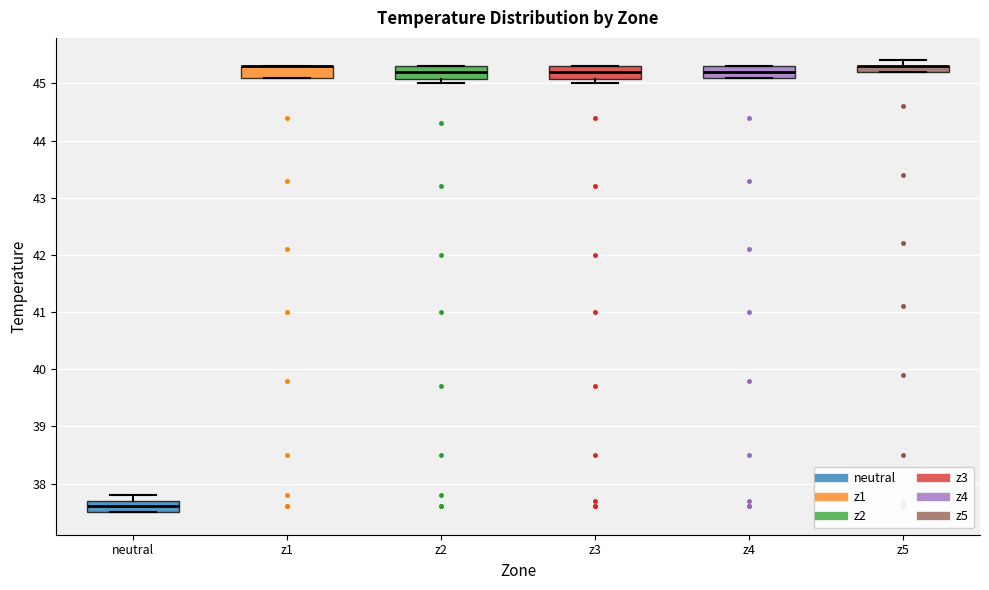

Where is the lower edge of the box for z5 on the y-axis? The values are not printed on the chart, so give them approximately, as read against the axis.

45.2